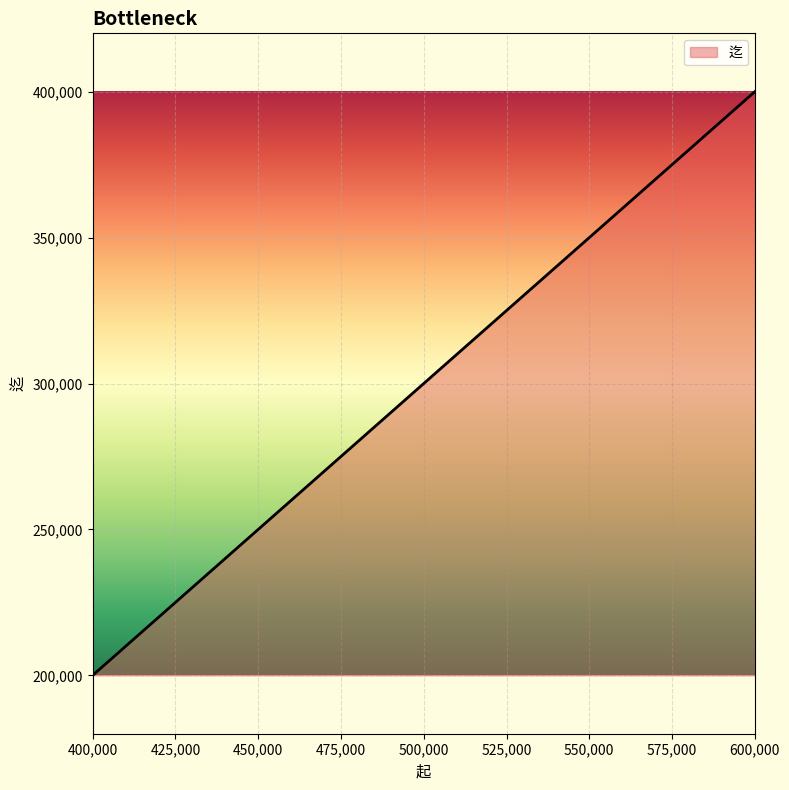

What is the approximate value at 500,000?

299999